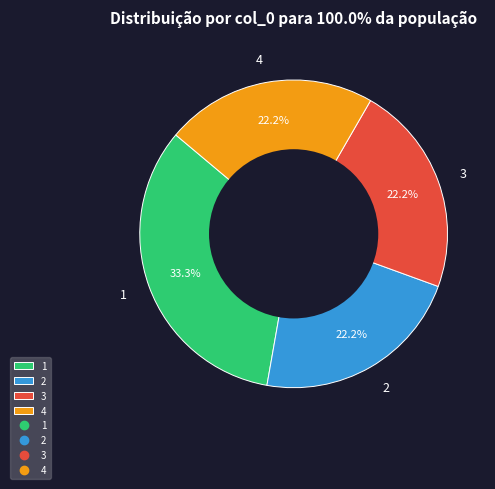

Does any single category account for the majority?

No